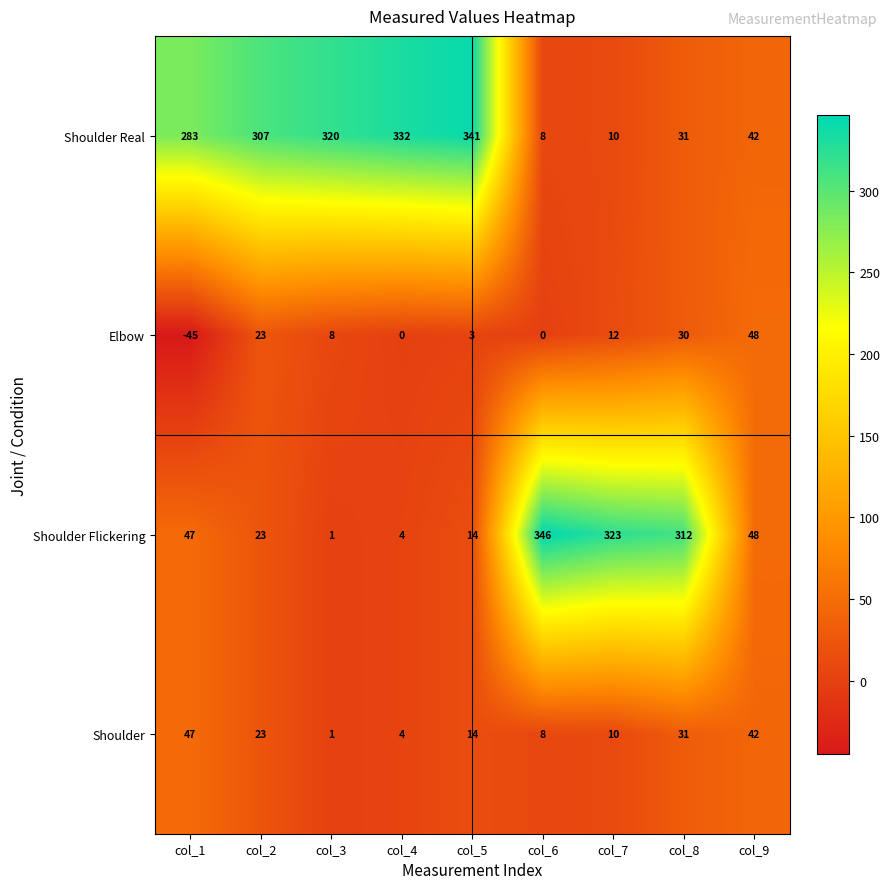

What is the sum of the Shoulder Flickering values at col_2 and col_4?

27